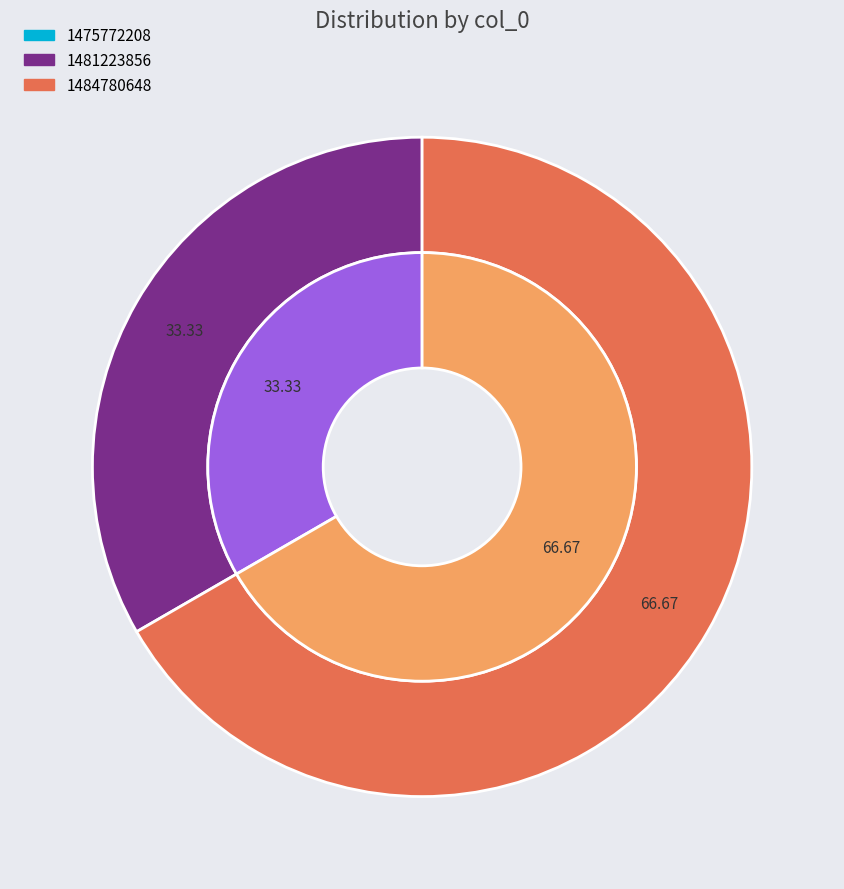

Which category has the smallest portion of the pie?

1475772208